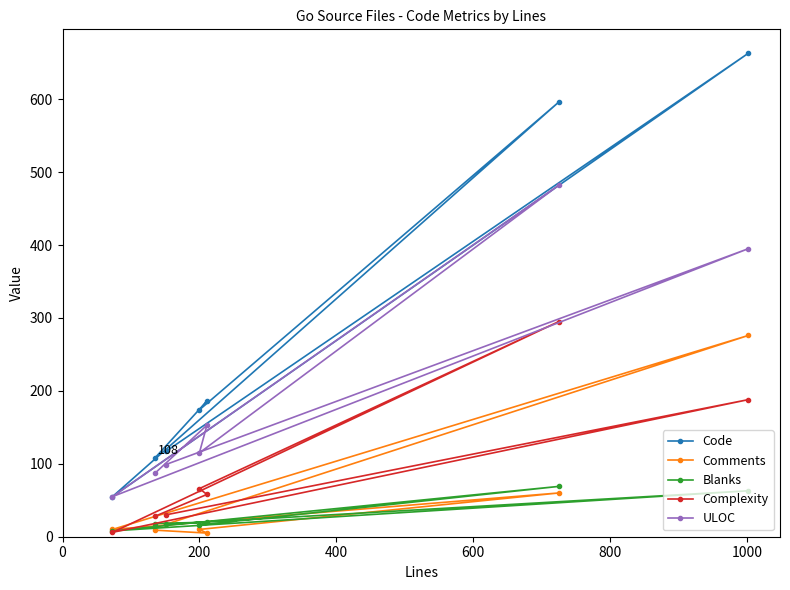

What is the difference between the second highest and second lowest values in the Complexity series?

160